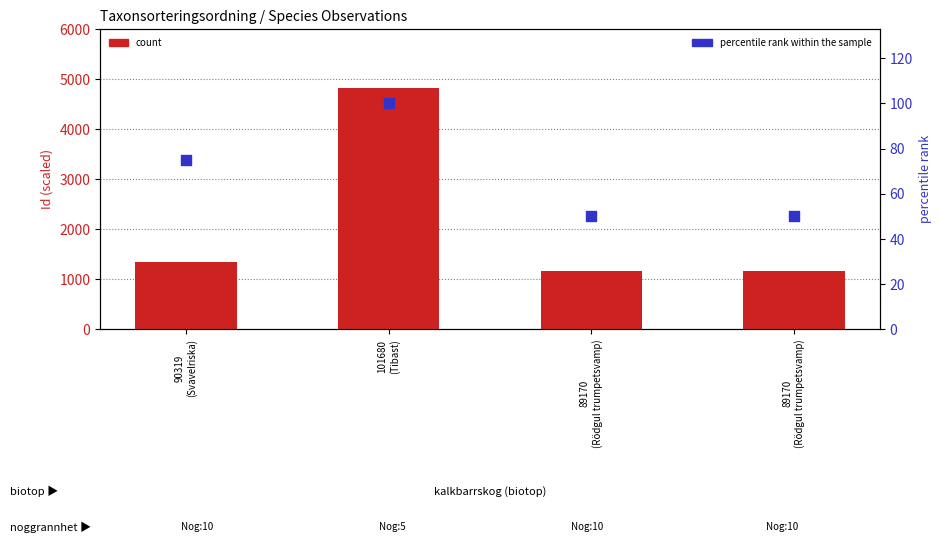

Which series reaches the minimum Y coordinate?

percentile rank within the sample